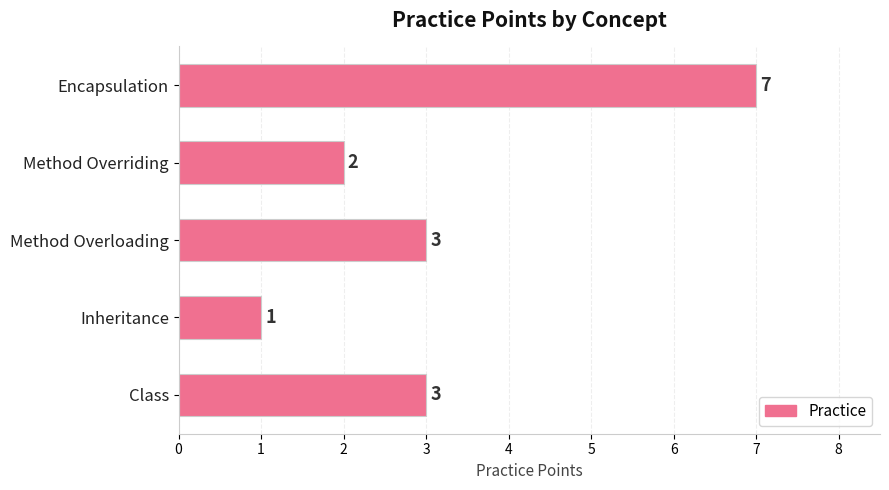

Count the values in the range 2 to 3.

3